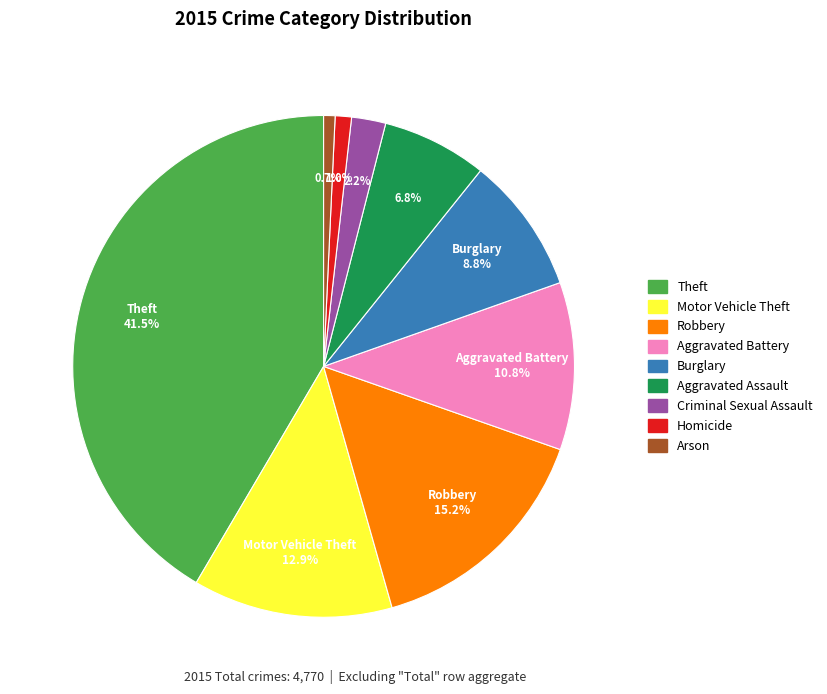

Which has a higher value, Motor Vehicle Theft or Homicide?

Motor Vehicle Theft